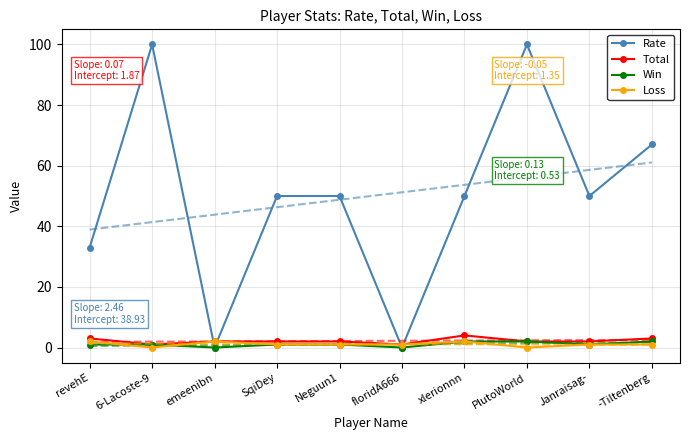

What is the difference between the Total values at floridA666 and PlutoWorld?

1